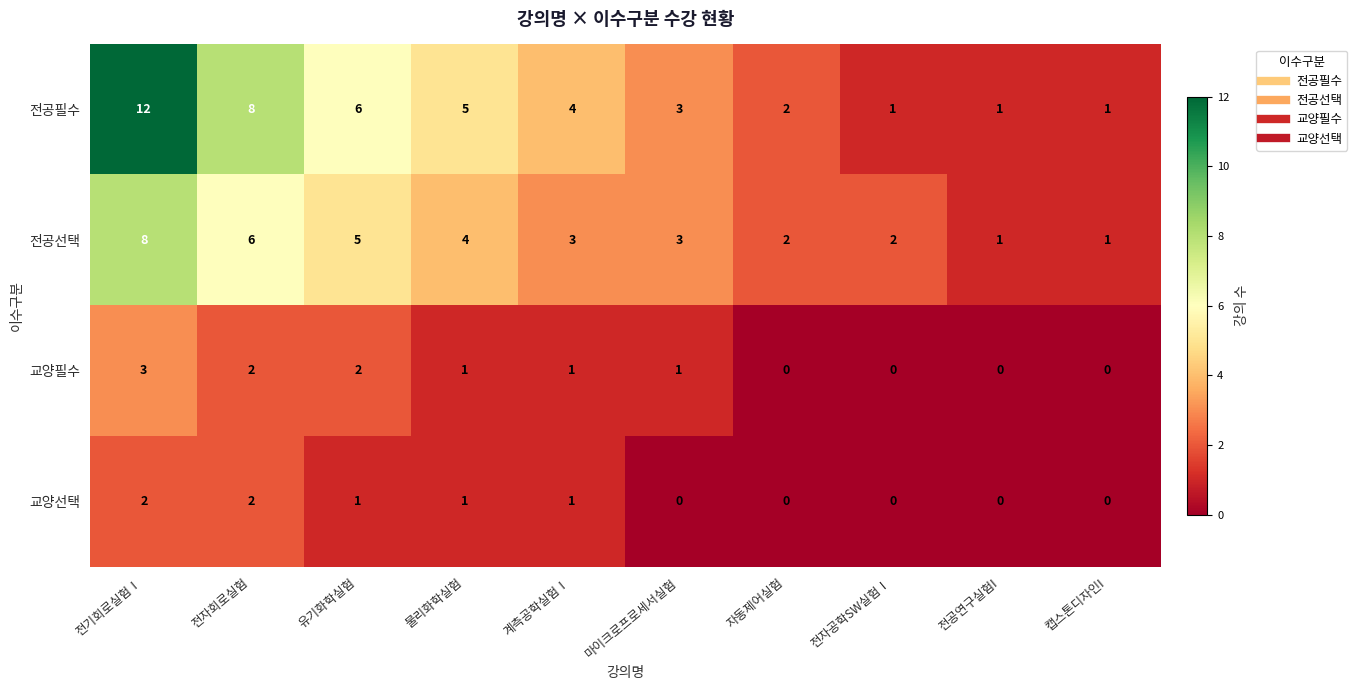

How many categories are shown in the chart?

10